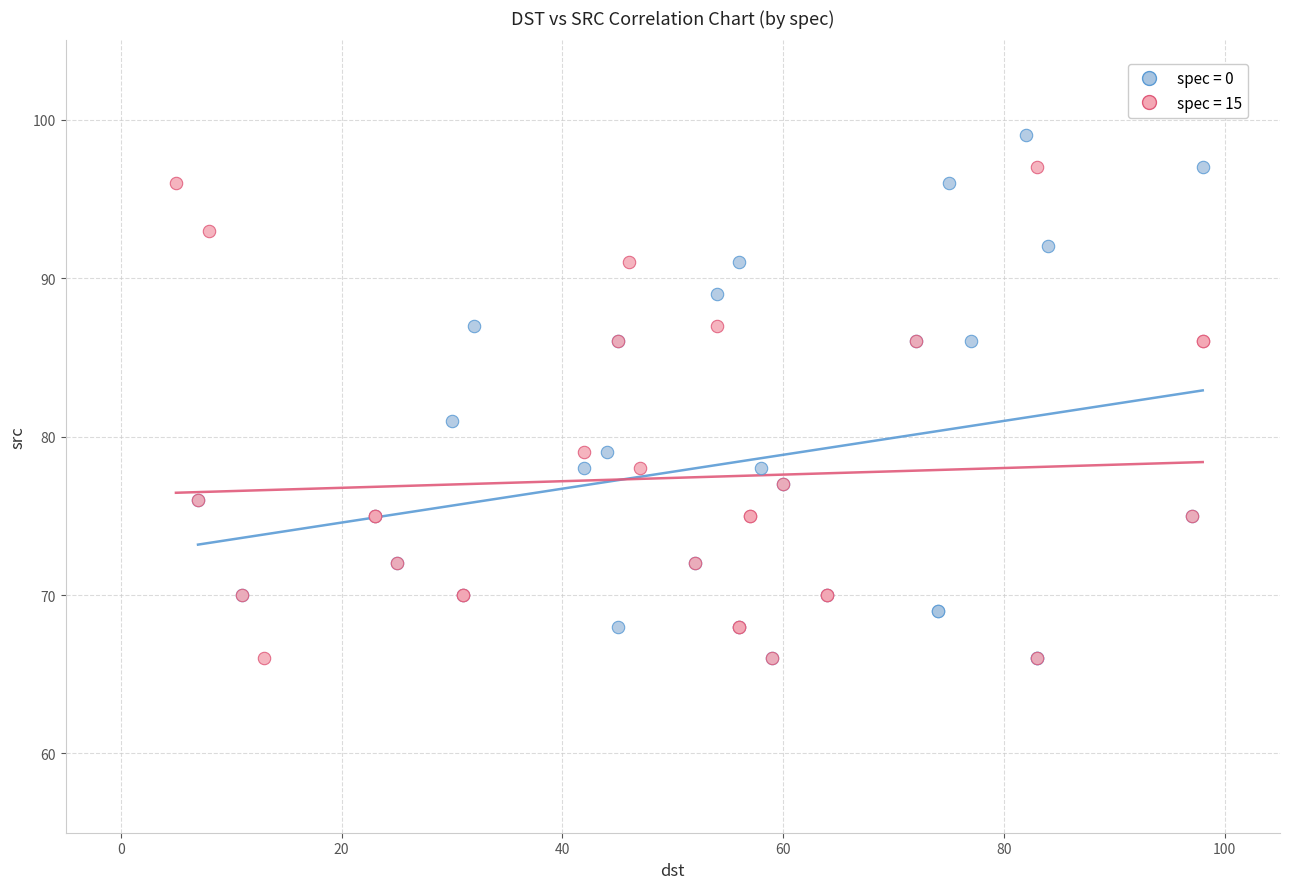

Which series has the widest spread of Y values?

spec = 0